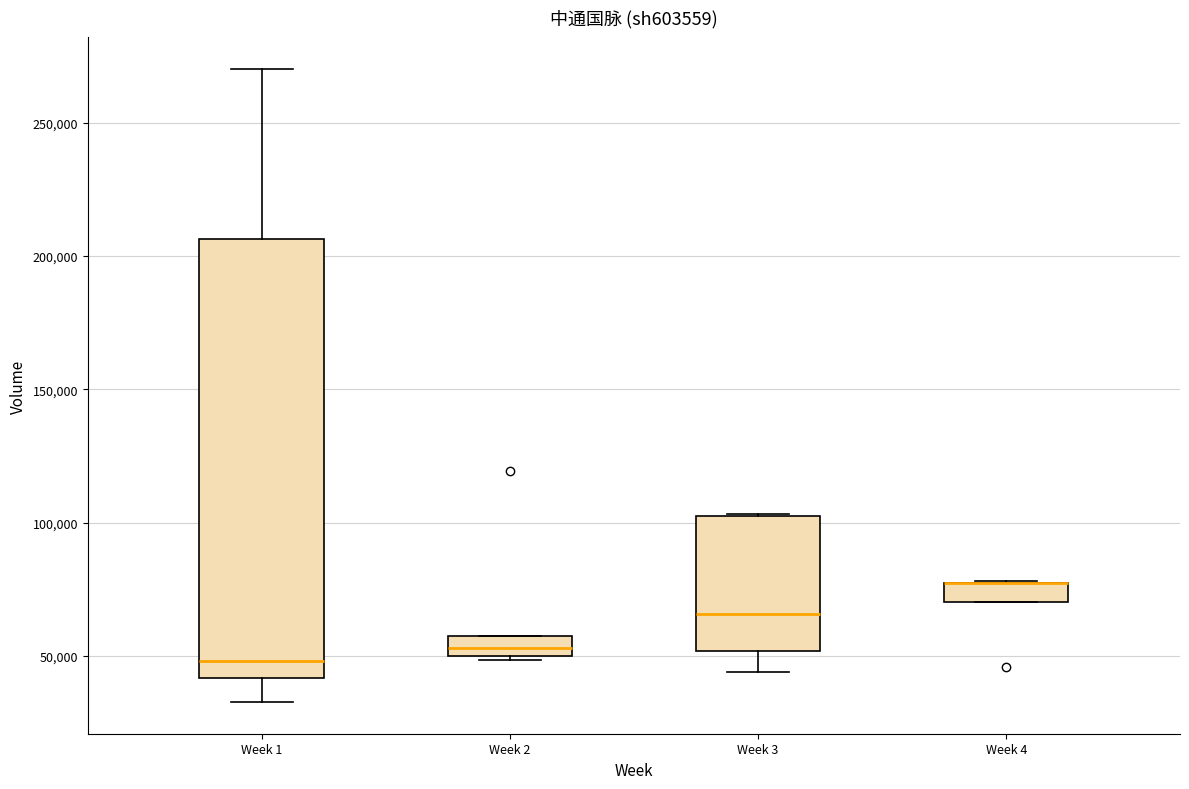

Where is the upper edge of the box for Week 2 on the y-axis? The values are not printed on the chart, so give them approximately, as read against the axis.

55000